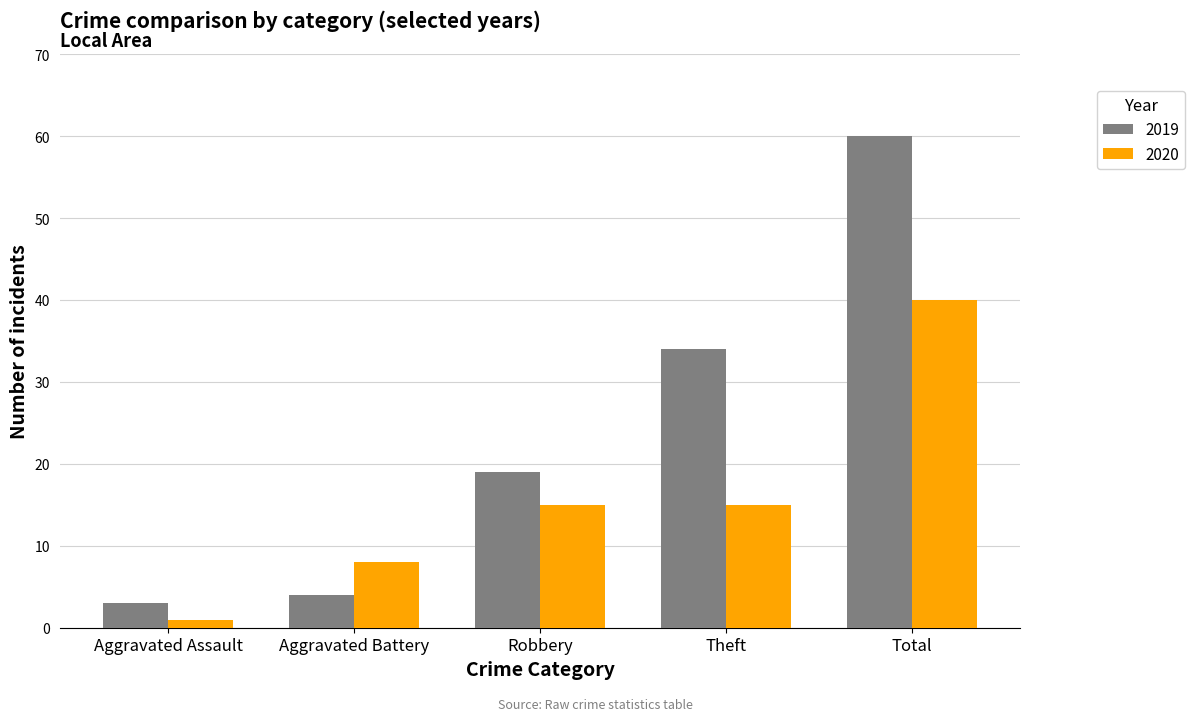

Where is 2019 nearest to the value 31?

Theft